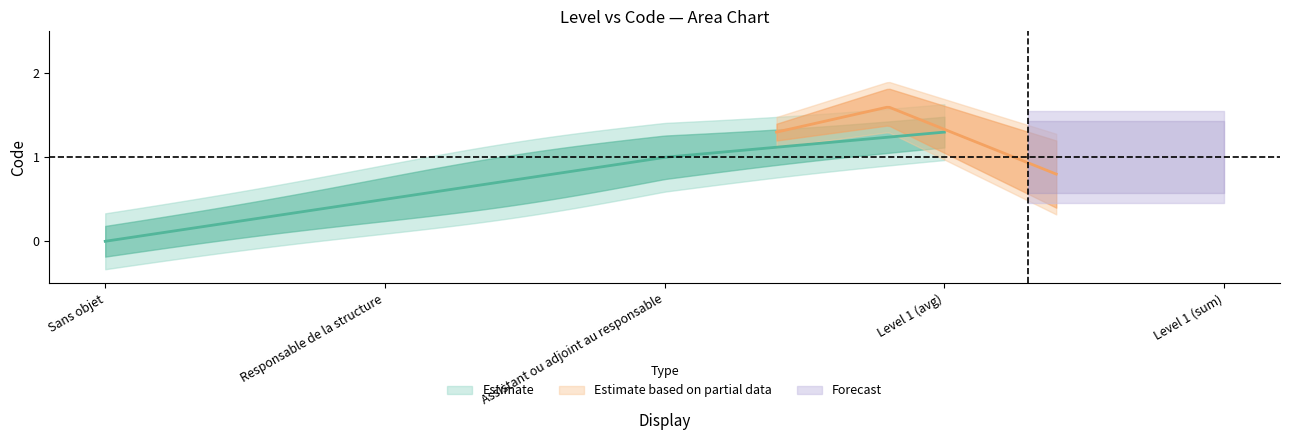

Which label corresponds to the smallest value in the chart?

Sans objet